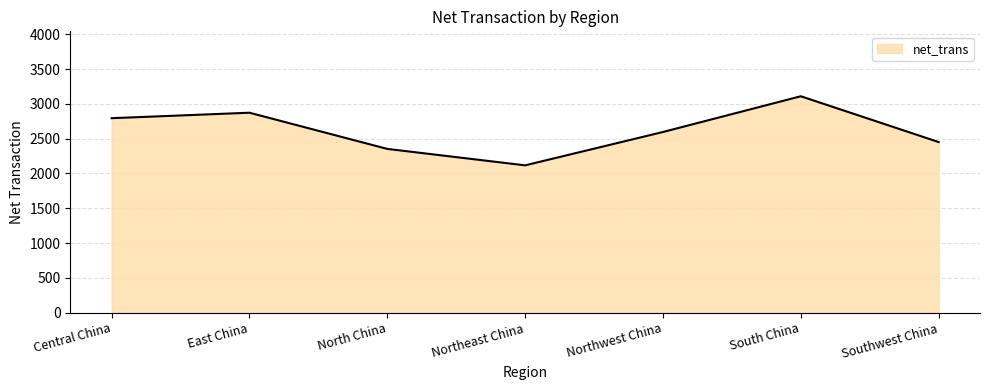

Count the number of values greater than 2595.

4